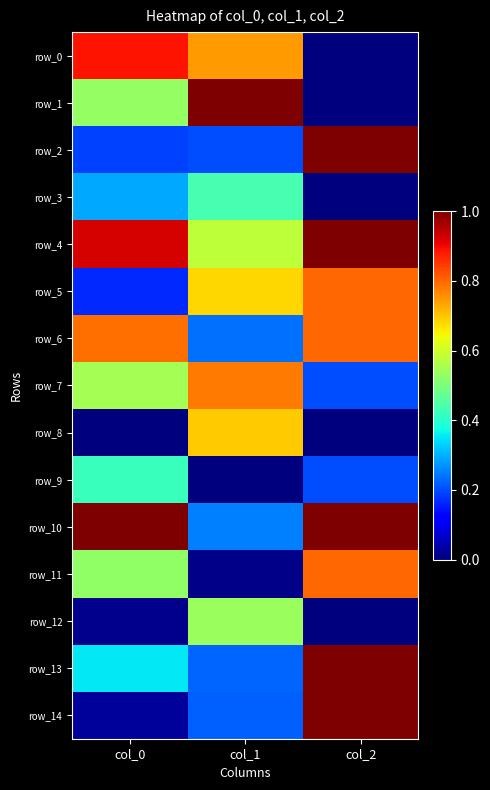

Which category has the lowest value across all series?

col_2